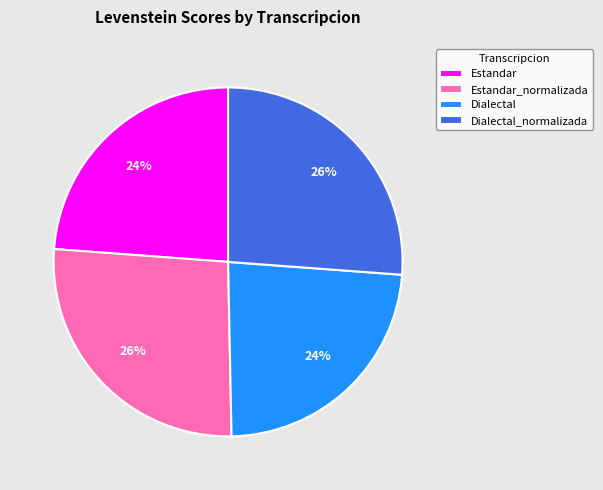

Is there a majority slice in this chart?

No